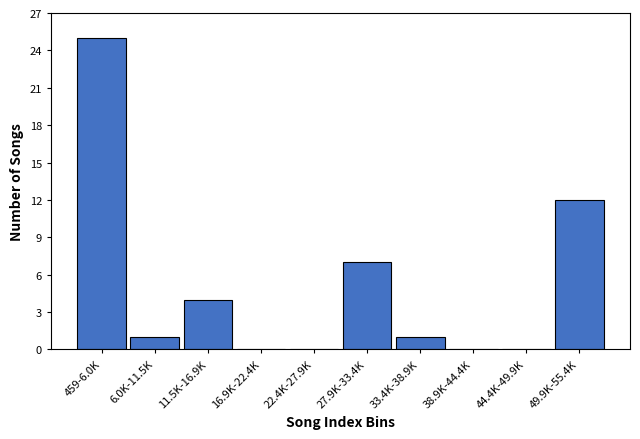

Reading left to right, extract all data points from this chart.

459-6.0K=25	6.0K-11.5K=1	11.5K-16.9K=4	16.9K-22.4K=0	22.4K-27.9K=0	27.9K-33.4K=7	33.4K-38.9K=1	38.9K-44.4K=0	44.4K-49.9K=0	49.9K-55.4K=12